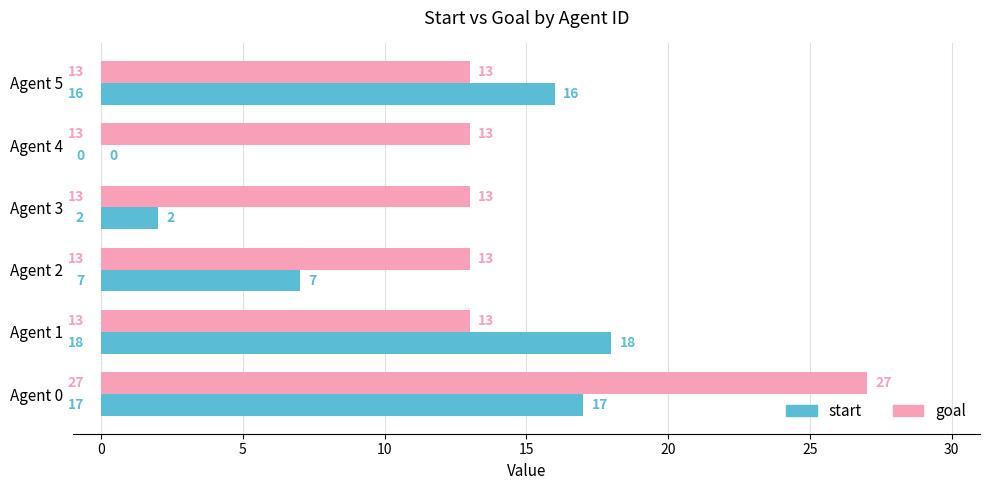

Between Agent 1 and Agent 5, which series saw the biggest shift?

start